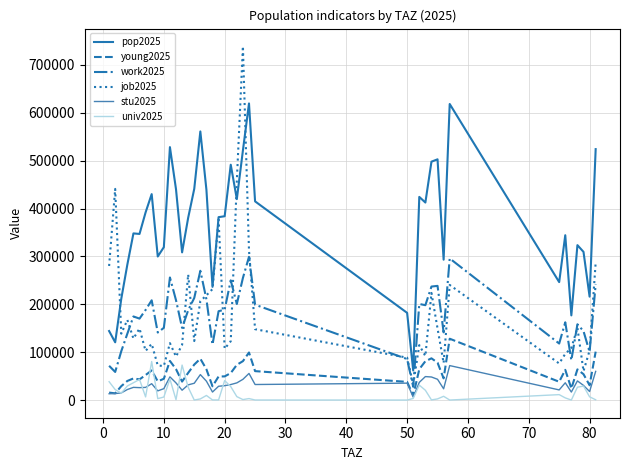

True or false: univ2025 and pop2025 cross at least once.

False